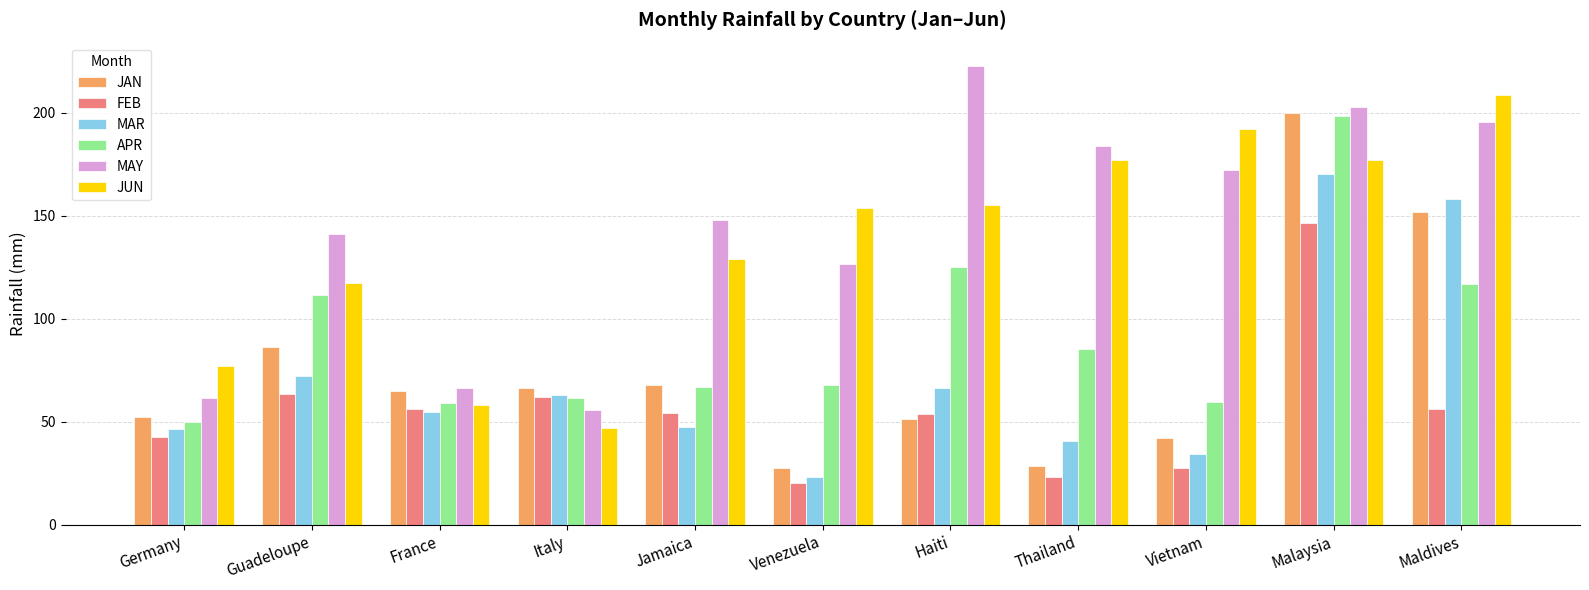

What is the label of the 1st bar from the left?

Germany